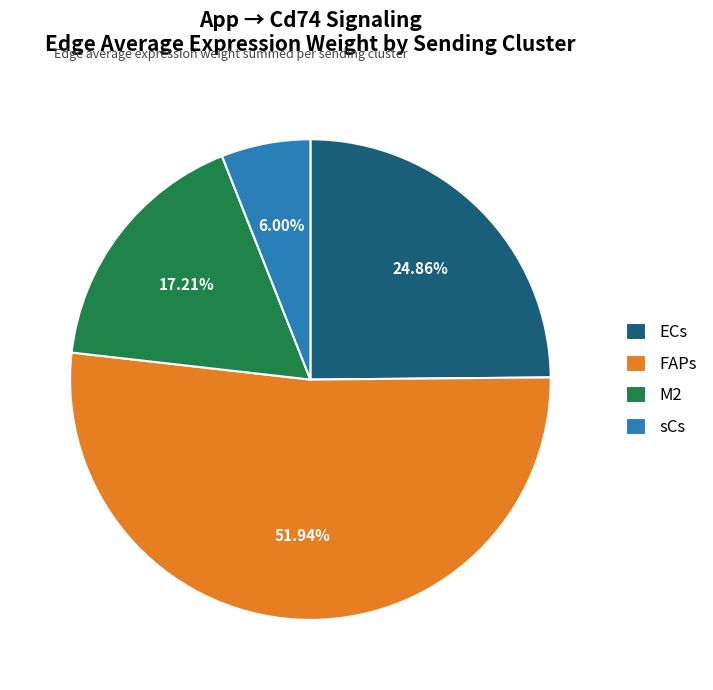

Count the number of slices in the pie.

4